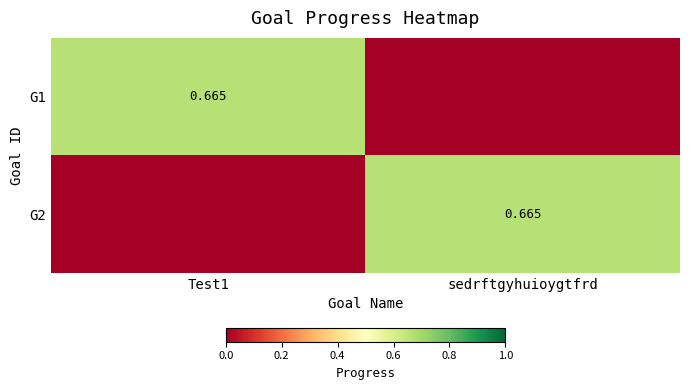

Rank the series at sedrftgyhuioygtfrd from lowest to highest value.

G1, G2